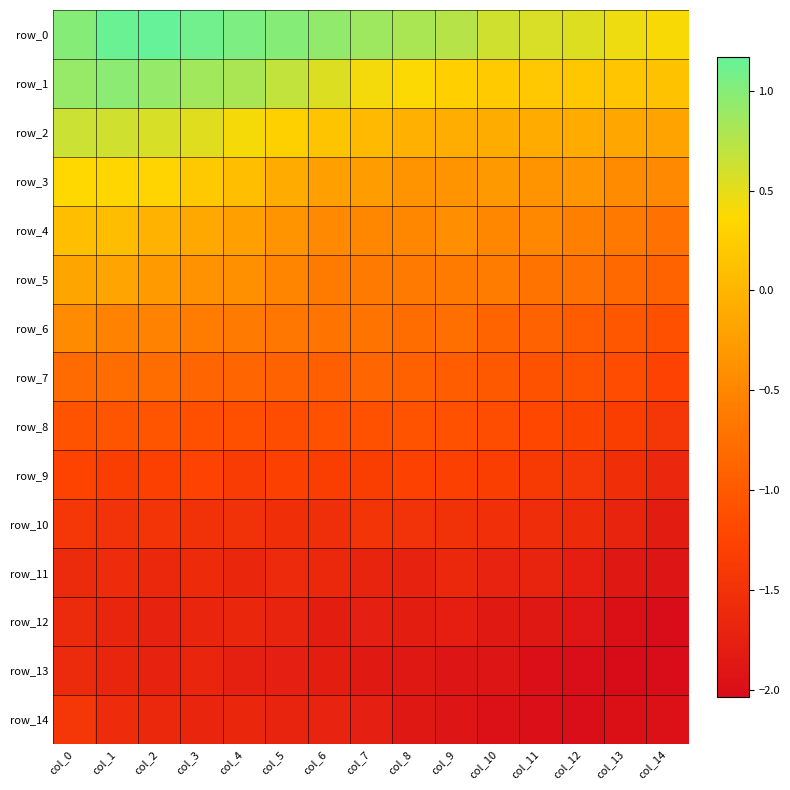

At which label is row_7 closest to -1?

col_10